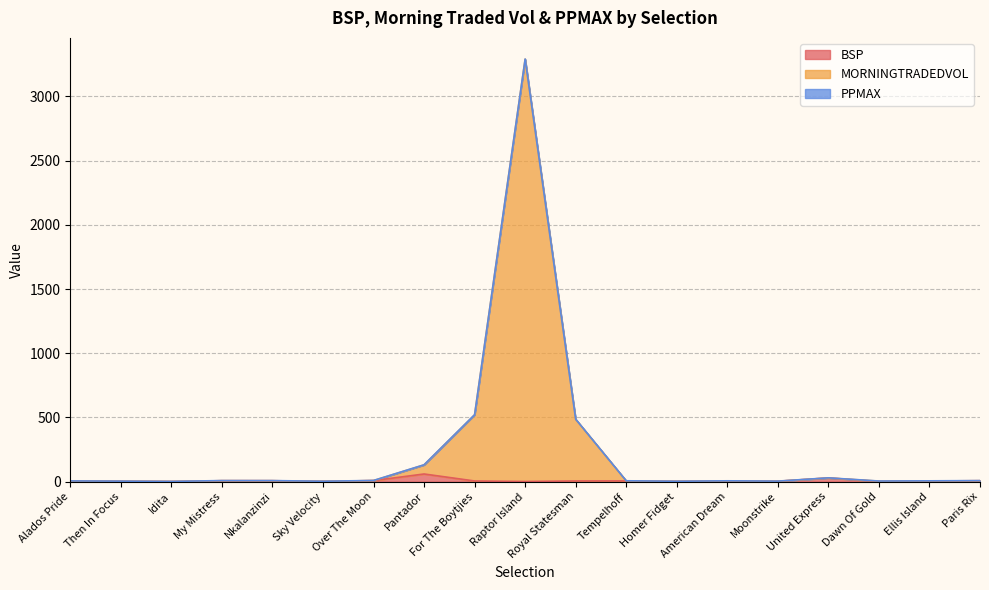

Rank the categories by MORNINGTRADEDVOL value from highest to lowest.

Raptor Island, For The Boytjies, Royal Statesman, Pantador, United Express, Over The Moon, My Mistress, Nkalanzinzi, Paris Rix, Tempelhoff, American Dream, Ellis Island, Alados Pride, Dawn Of Gold, Moonstrike, Then In Focus, Sky Velocity, Homer Fidget, Idita